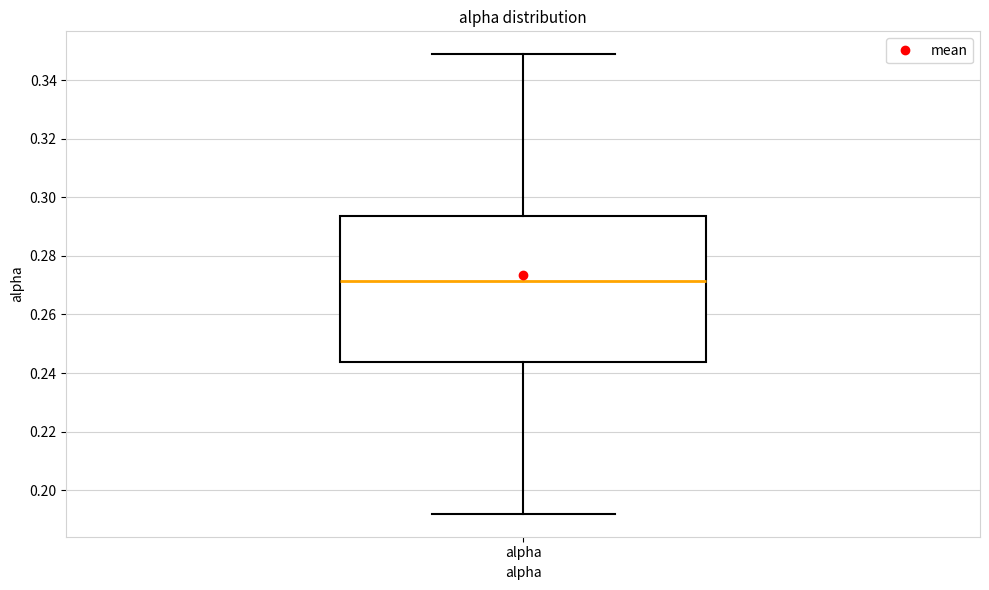

Transcribe this box plot: give where the median line is, the range the box spans, and where the two whiskers end, as read against the y-axis. The values are not printed on the chart, so give them approximately, as read against the axis.

median 0.272, box 0.244 to 0.294, whiskers 0.192 to 0.348